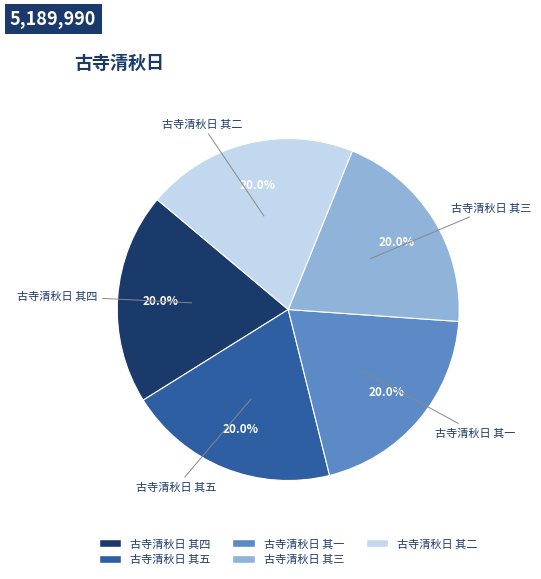

The 古寺清秋日 其三 slice represents 30% of the pie. True or false?

False